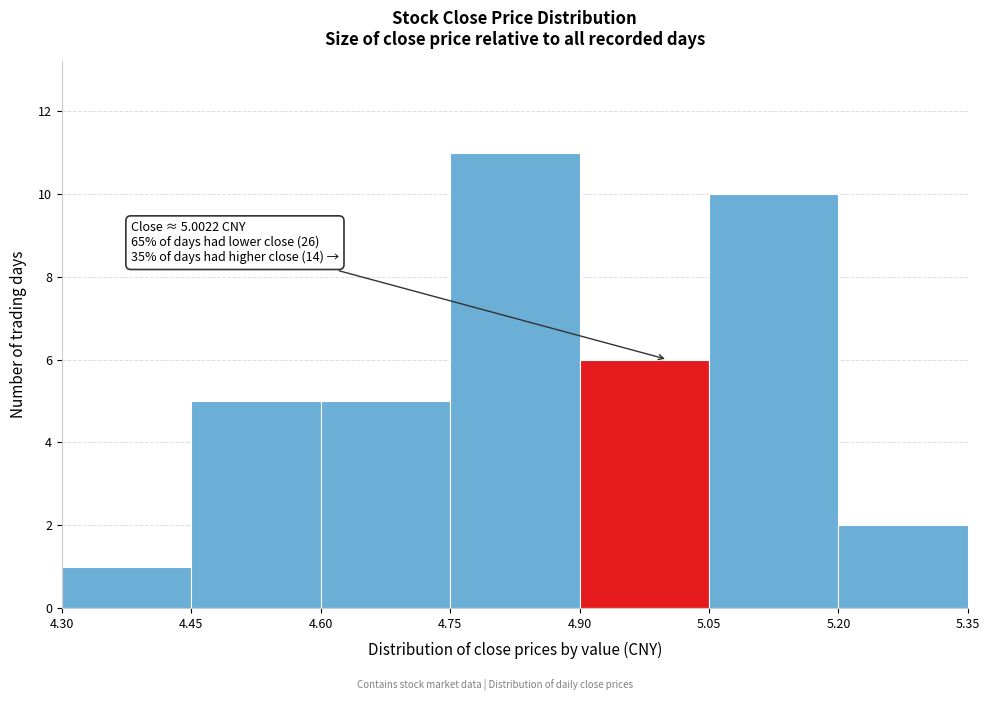

Which range on the x-axis has the tallest bar?

4.75 to 4.90